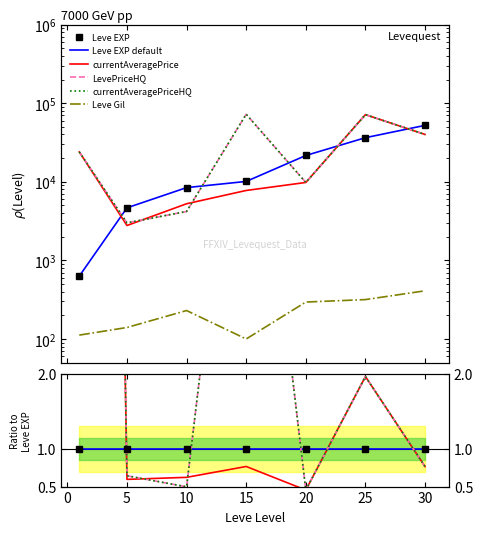

What is the spread (max minus min) of values at 30?

1.0